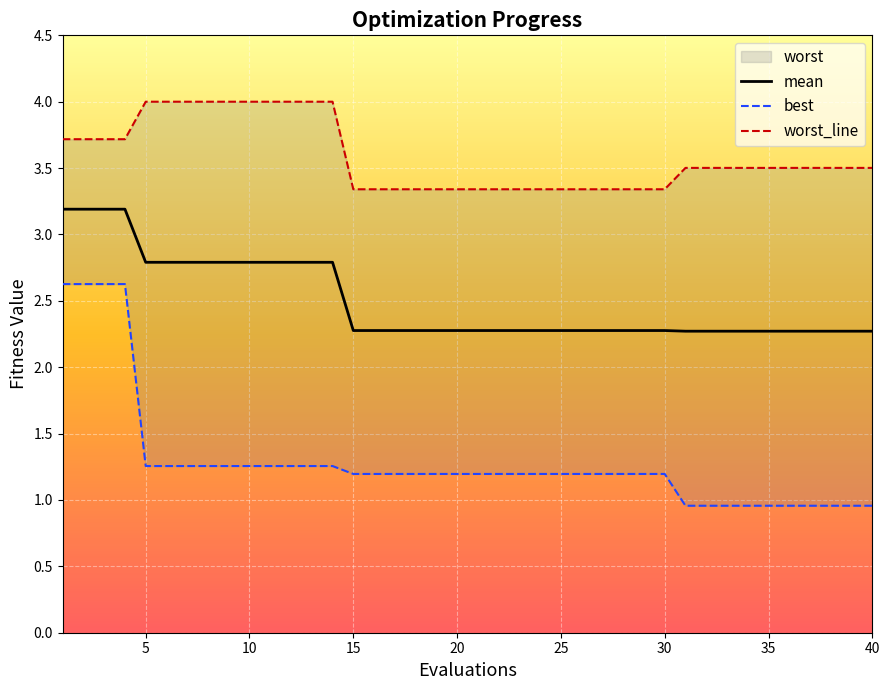

True or false: mean has a value of 0.7 at 10.

False